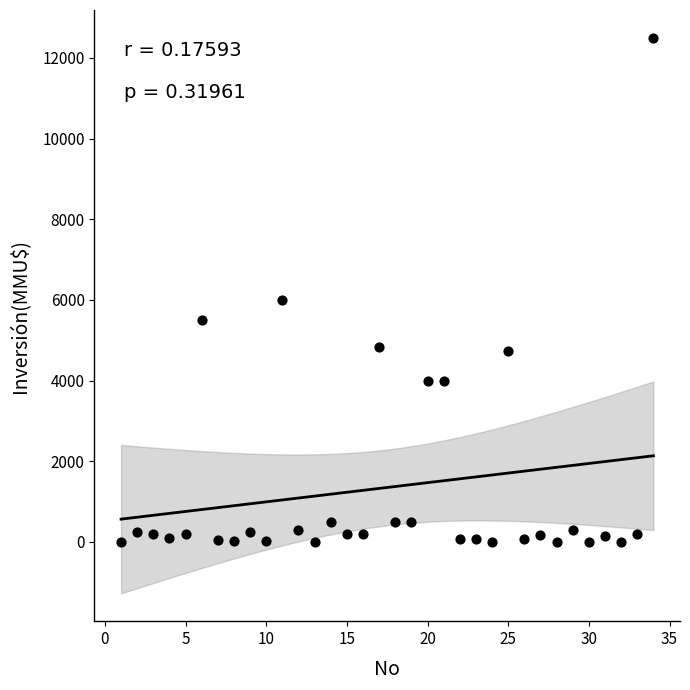

What Y value in the scatter plot is closest to 6250?

6000